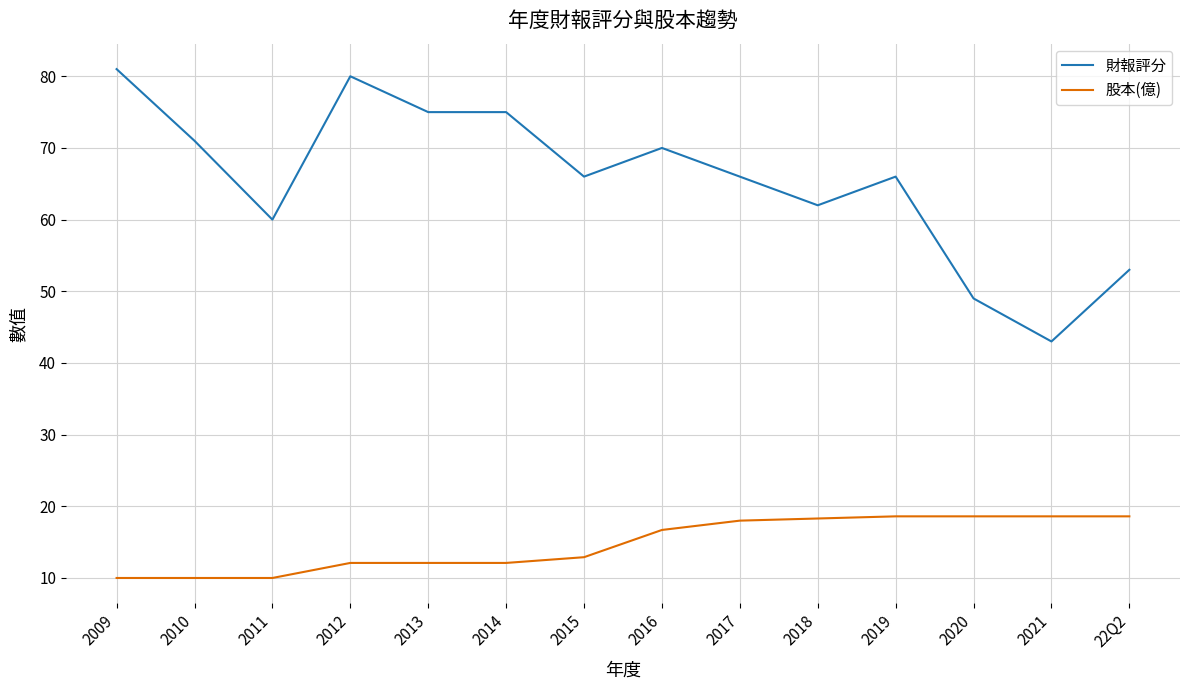

Where is the first local maximum for 財報評分?

2012